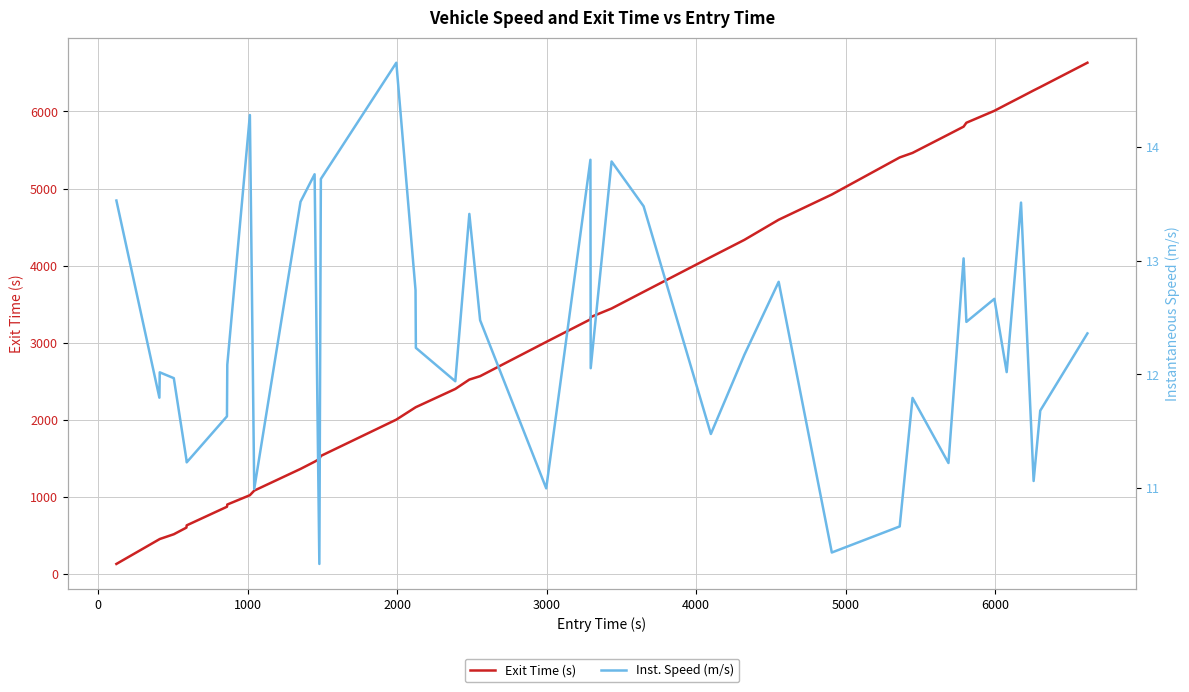

What is the maximum value shown in the chart?

6631.5